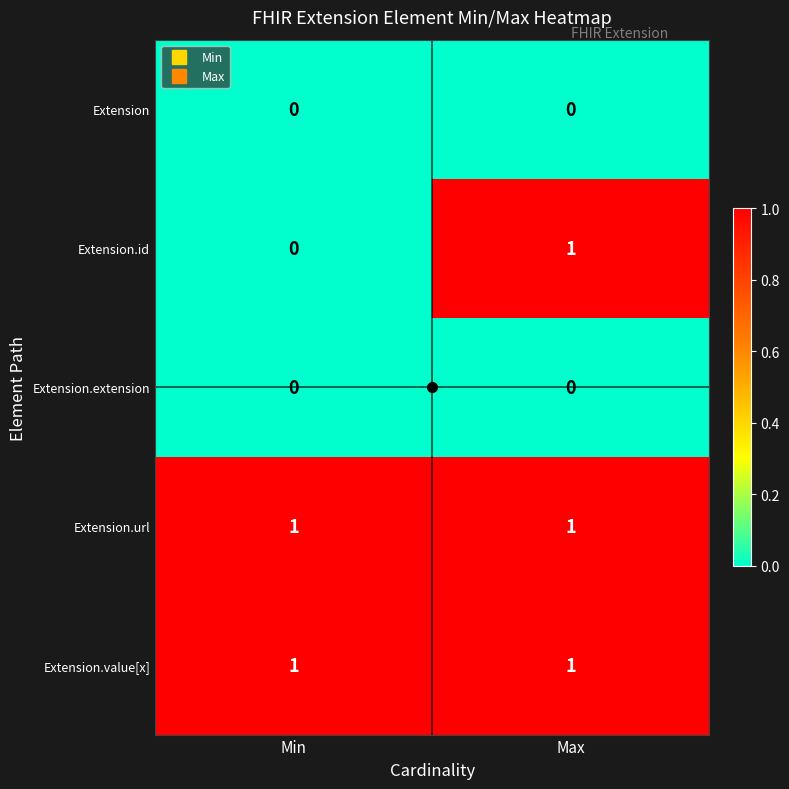

At which category is the sum across all series the highest?

Max